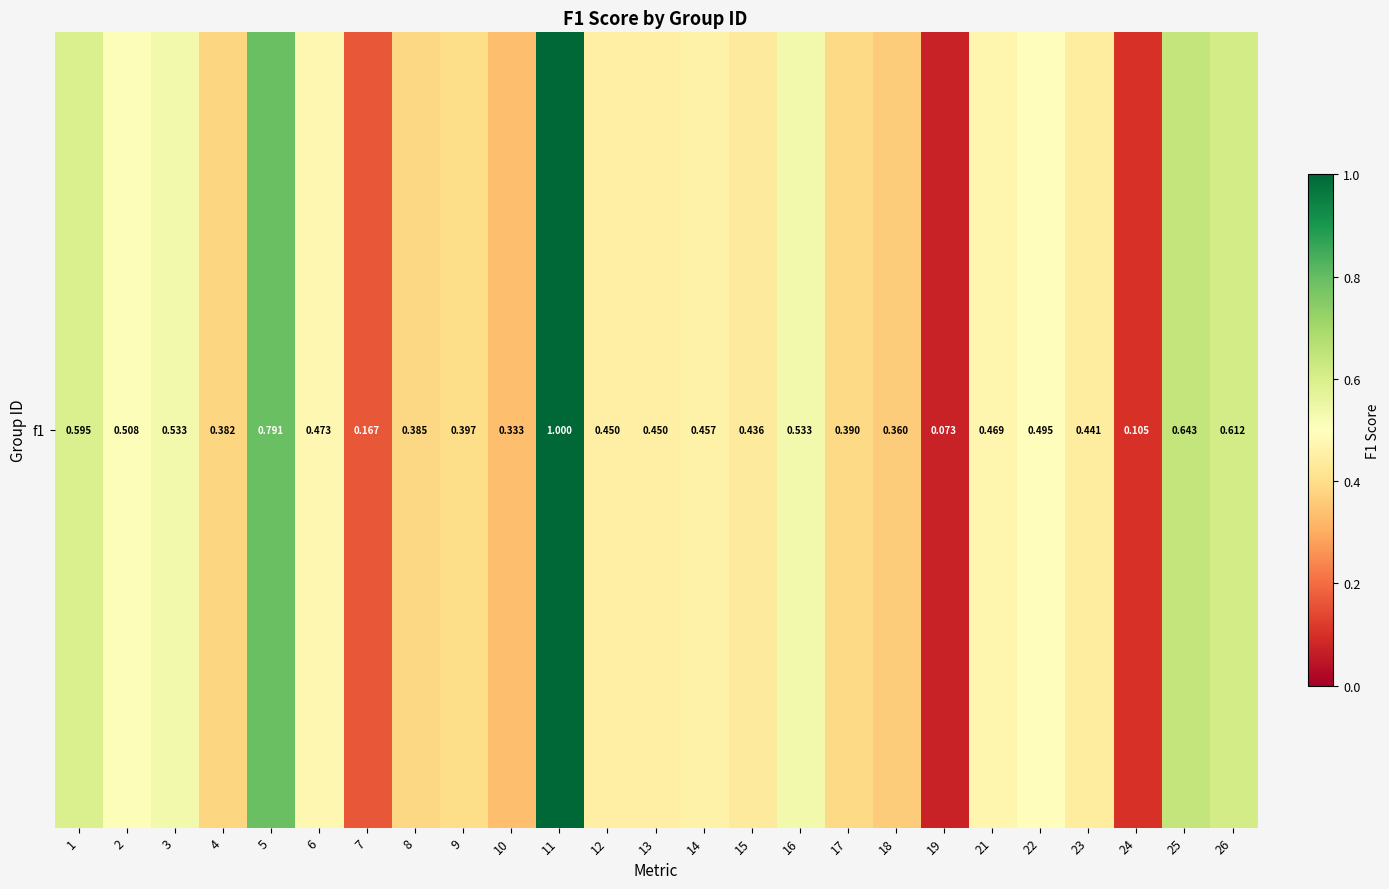

Reading right to left, extract all data points from this chart.

26=0.6	25=0.6	24=0.1	23=0.4	22=0.5	21=0.5	19=0.1	18=0.4	17=0.4	16=0.5	15=0.4	14=0.5	13=0.5	12=0.5	11=1.0	10=0.3	9=0.4	8=0.4	7=0.2	6=0.5	5=0.8	4=0.4	3=0.5	2=0.5	1=0.6